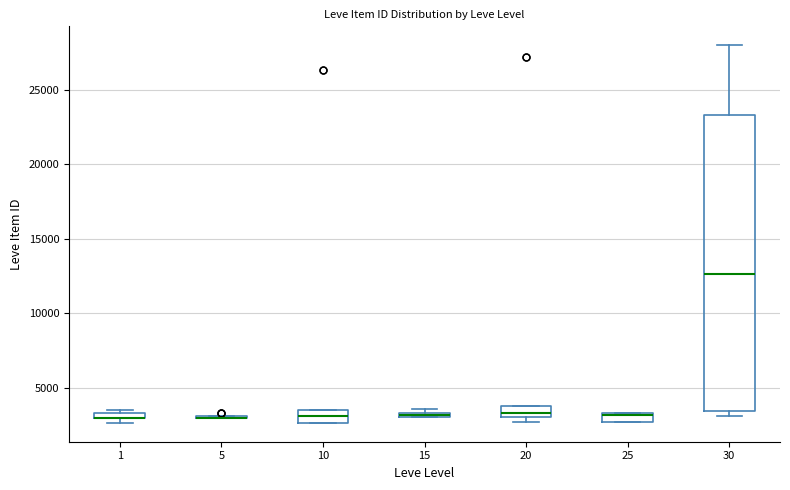

Which box is the tallest, from its lower edge to its upper edge?

30